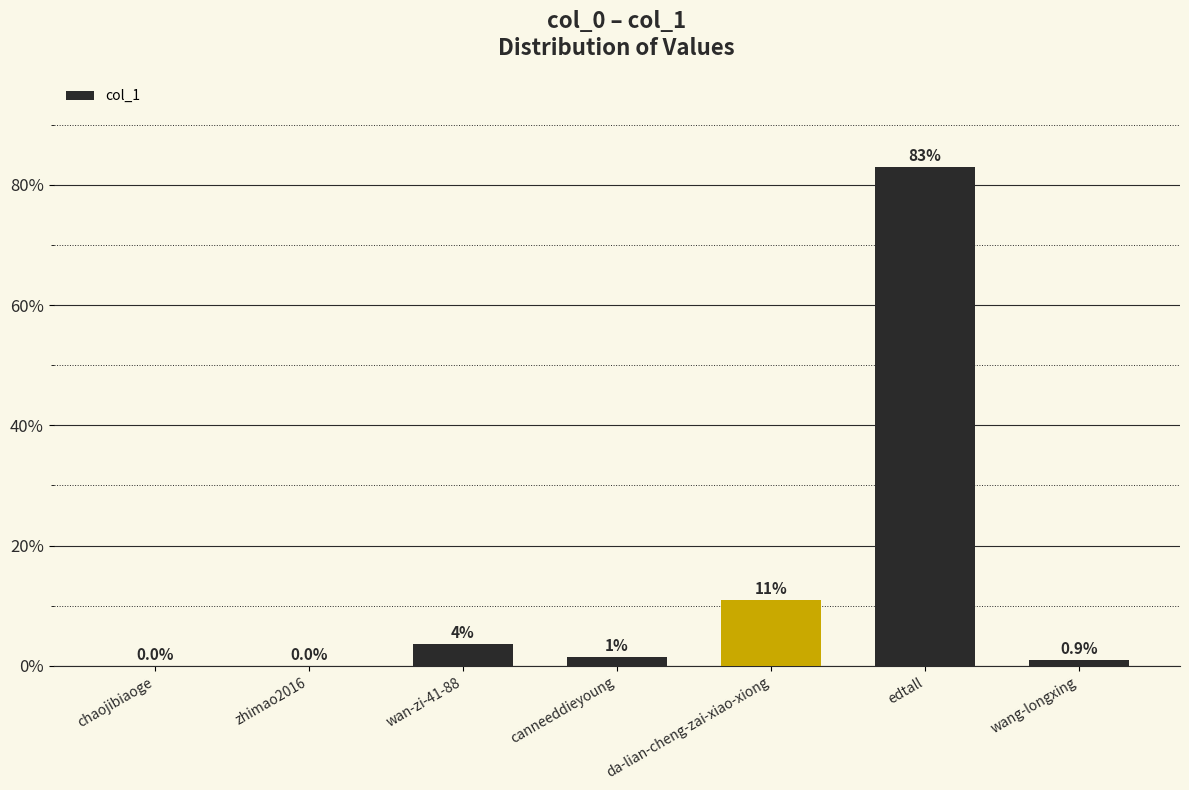

What is the change in value from canneeddieyoung to da-lian-cheng-zai-xiao-xiong?

+9.5